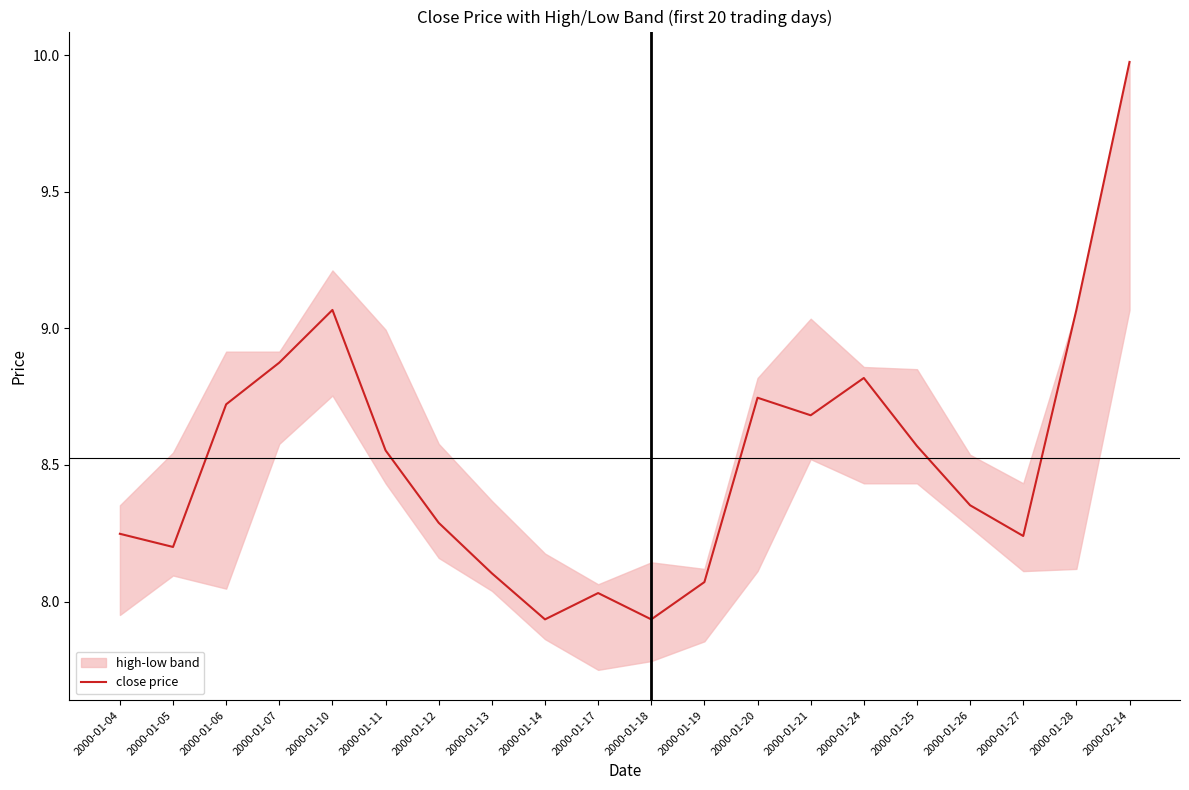

List the labels in order of value, largest first.

2000-02-14, 2000-01-10, 2000-01-28, 2000-01-07, 2000-01-24, 2000-01-20, 2000-01-06, 2000-01-21, 2000-01-25, 2000-01-11, 2000-01-26, 2000-01-12, 2000-01-04, 2000-01-27, 2000-01-05, 2000-01-13, 2000-01-19, 2000-01-17, 2000-01-14, 2000-01-18